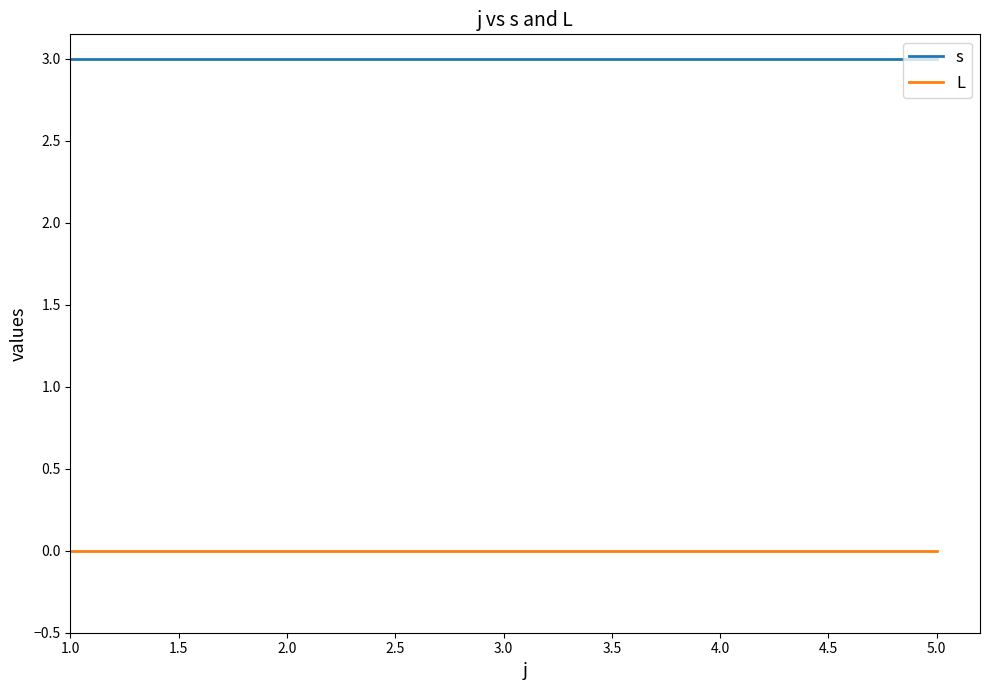

Rank the series by their maximum value, from highest to lowest.

s, L